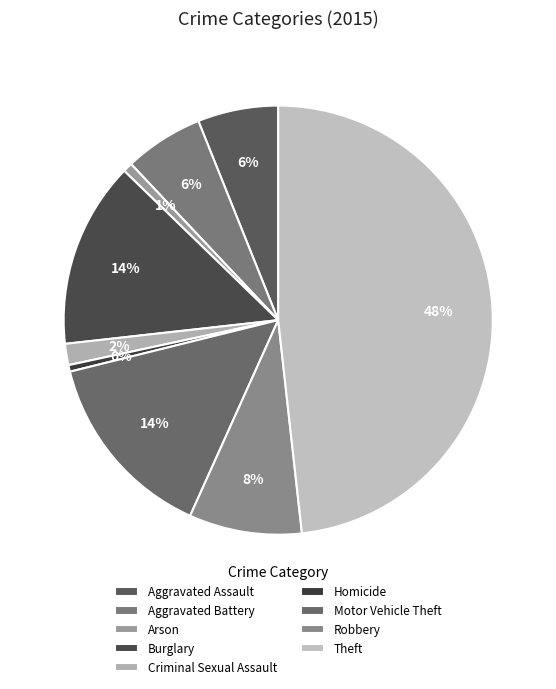

To the nearest percent, what percentage of the pie is Theft?

48%